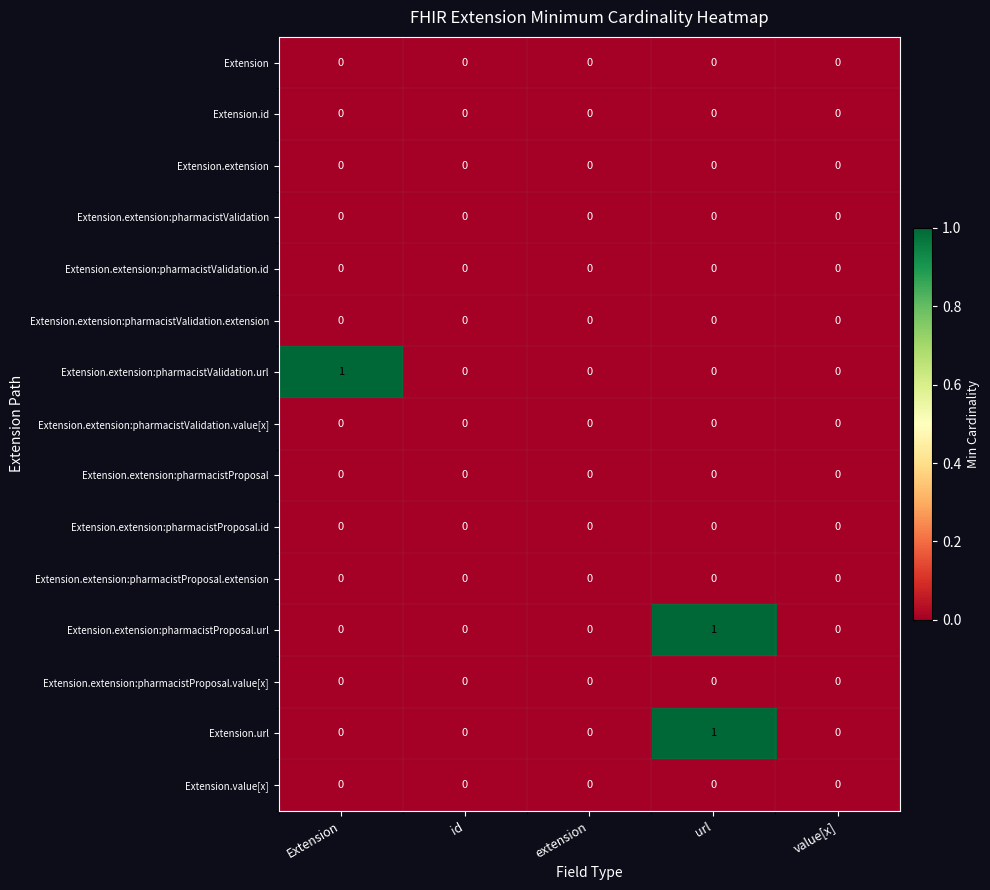

At which category is the sum across all series the highest?

url